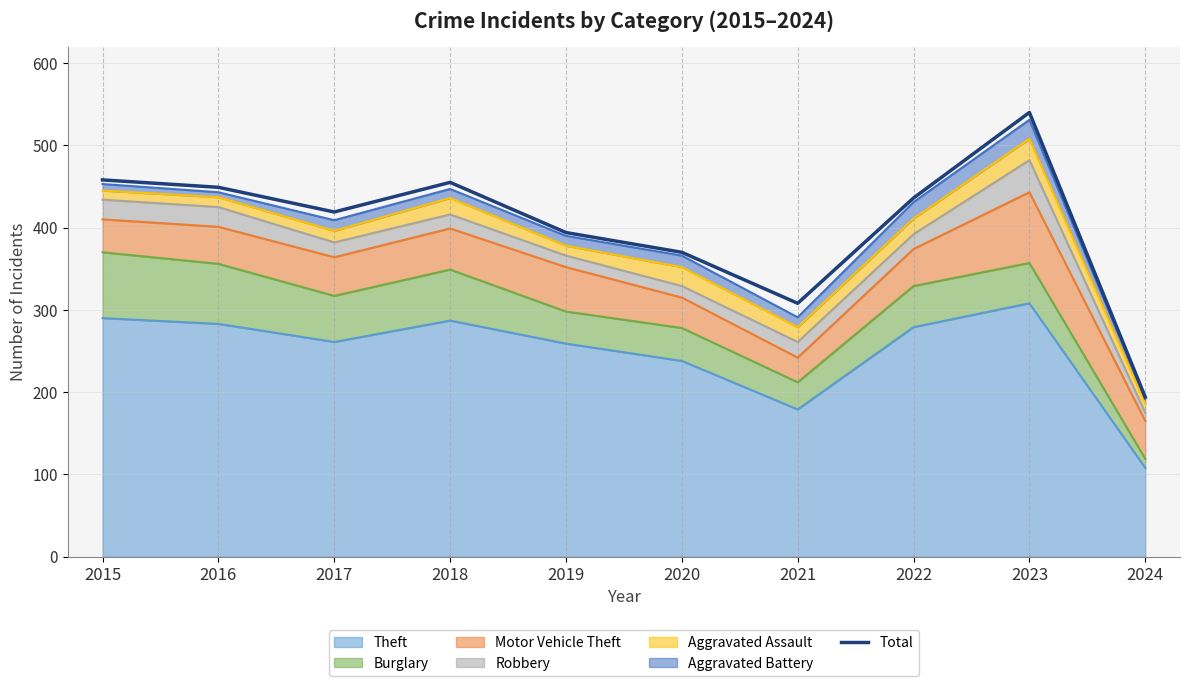

How many lines are shown in the chart?

1